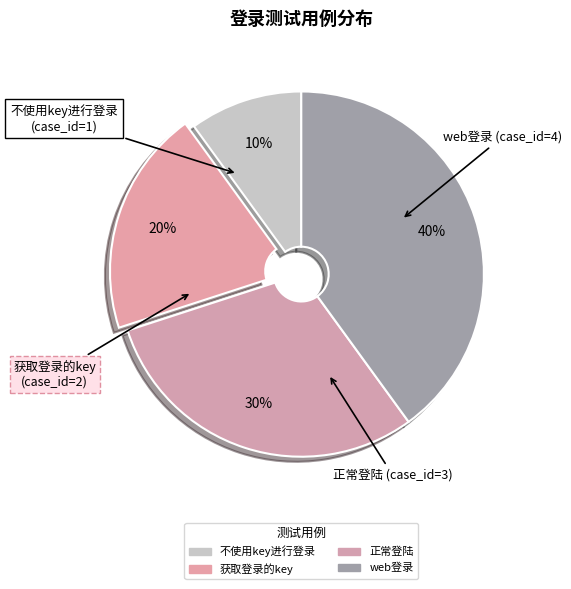

Approximately how many times larger is the value at 不使用key进行登录 compared to web登录?

0.2